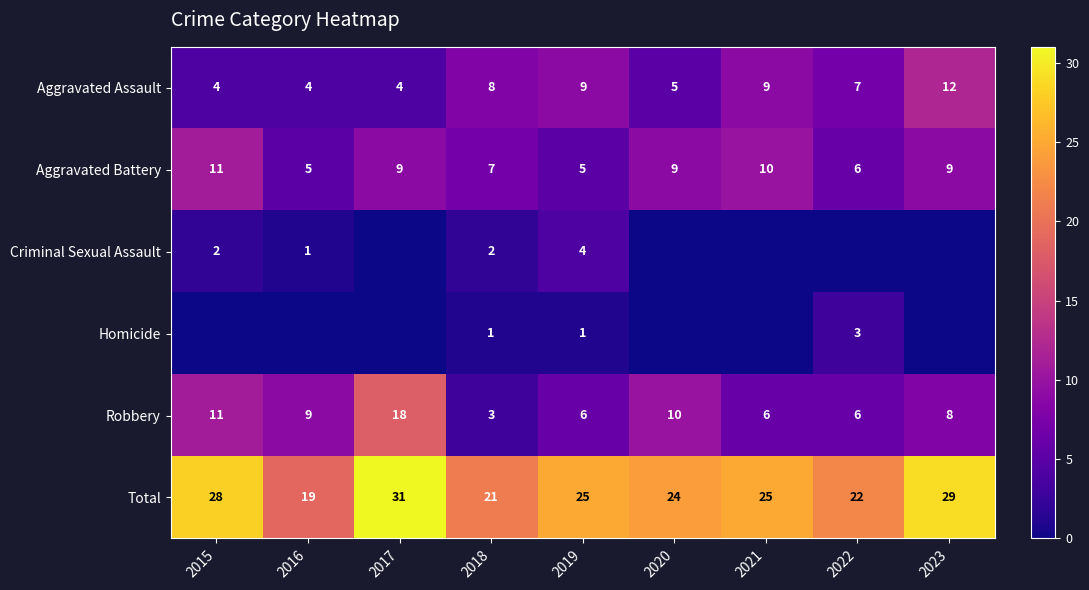

What is the spread (max minus min) of values at 2016?

19